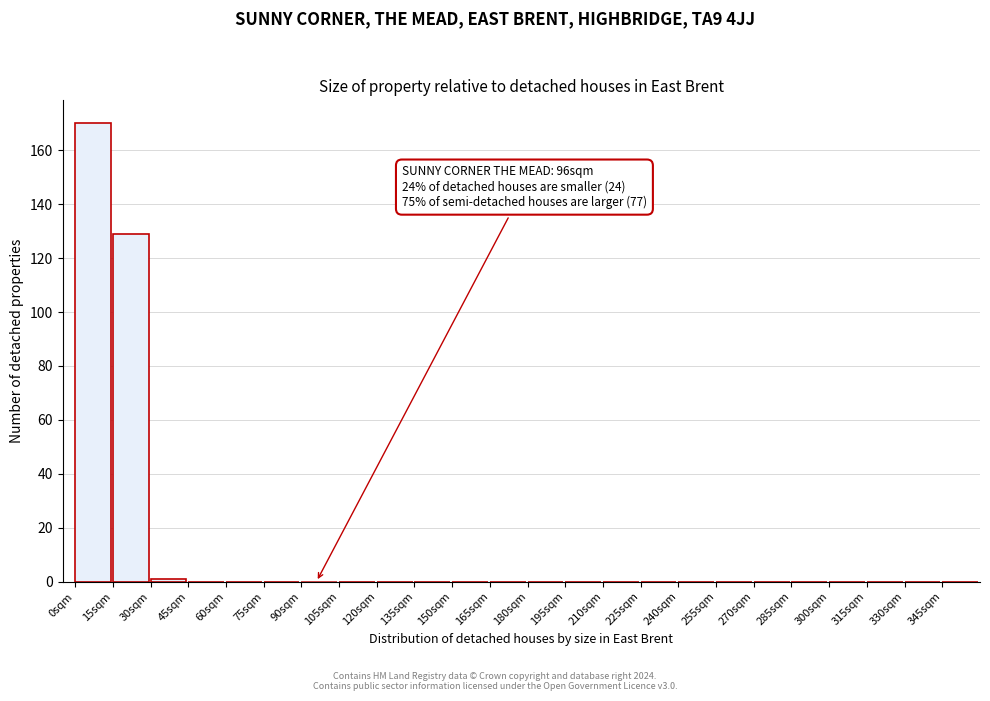

Which range on the x-axis has the tallest bar?

0 to 15